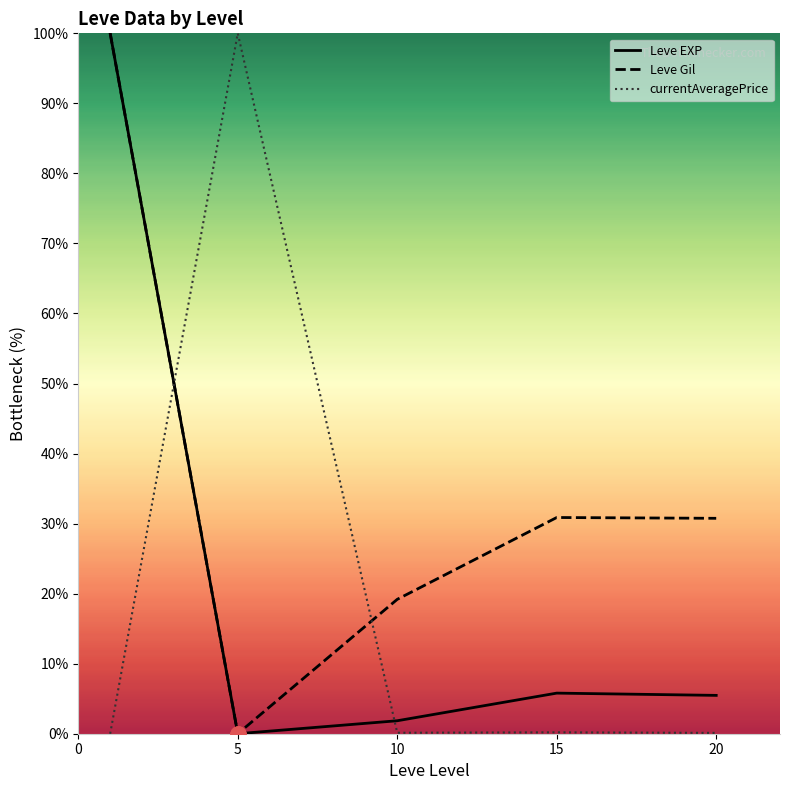

Which series has the largest total across all categories?

Leve Gil